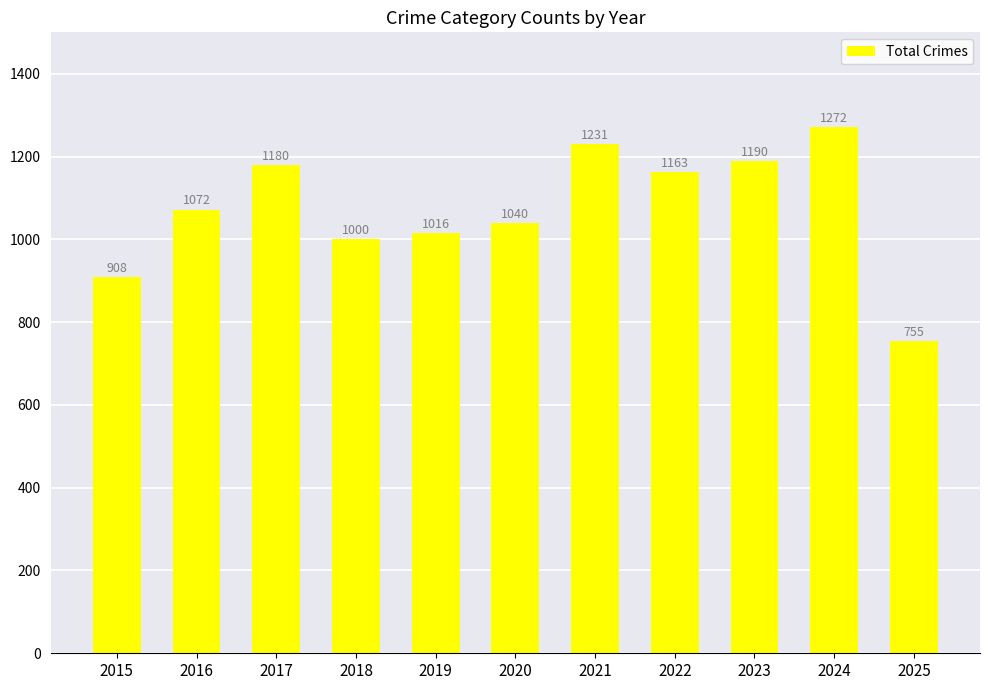

Reading left to right, list all the values displayed in this chart.

908	1072	1180	1000	1016	1040	1231	1163	1190	1272	755